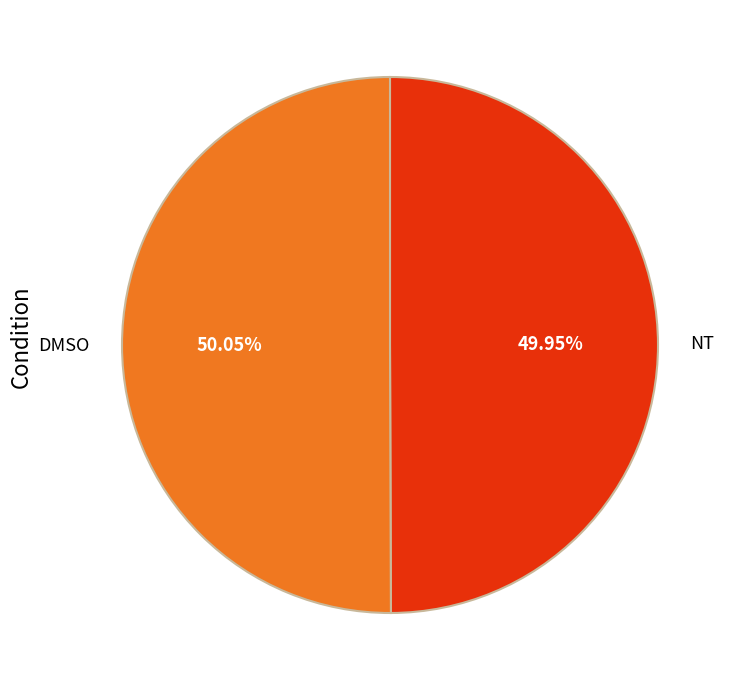

True or false: NT accounts for 50% of the total.

True